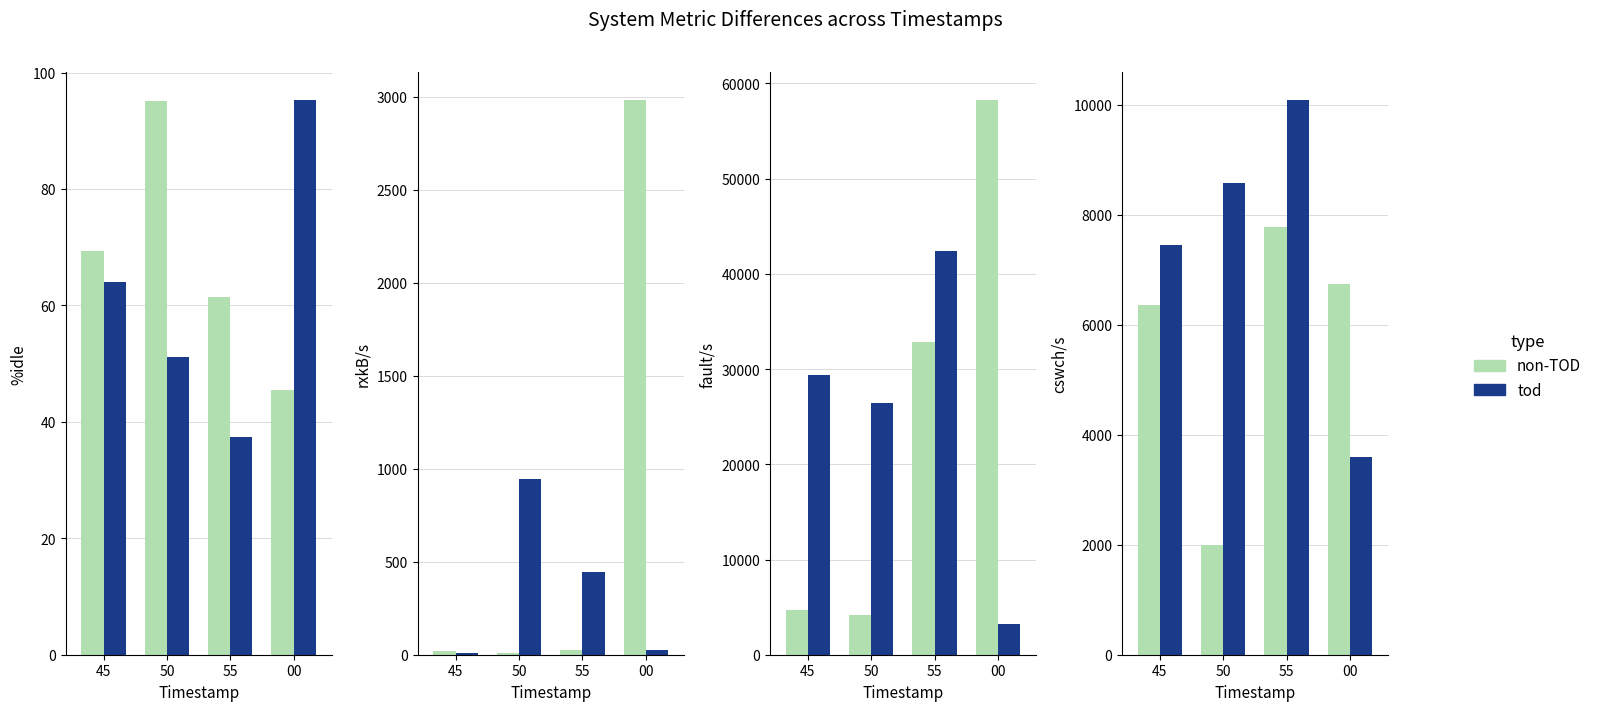

What are all the series names shown in the legend?

non-TOD, tod